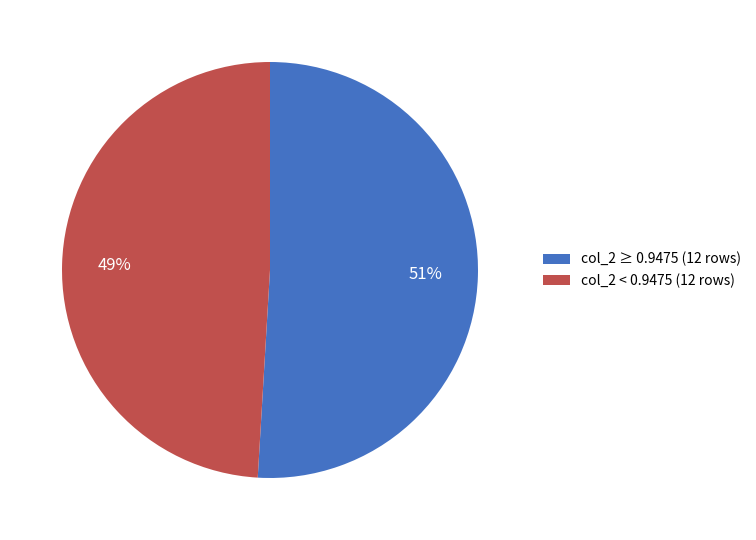

Is there a majority slice in this chart?

Yes